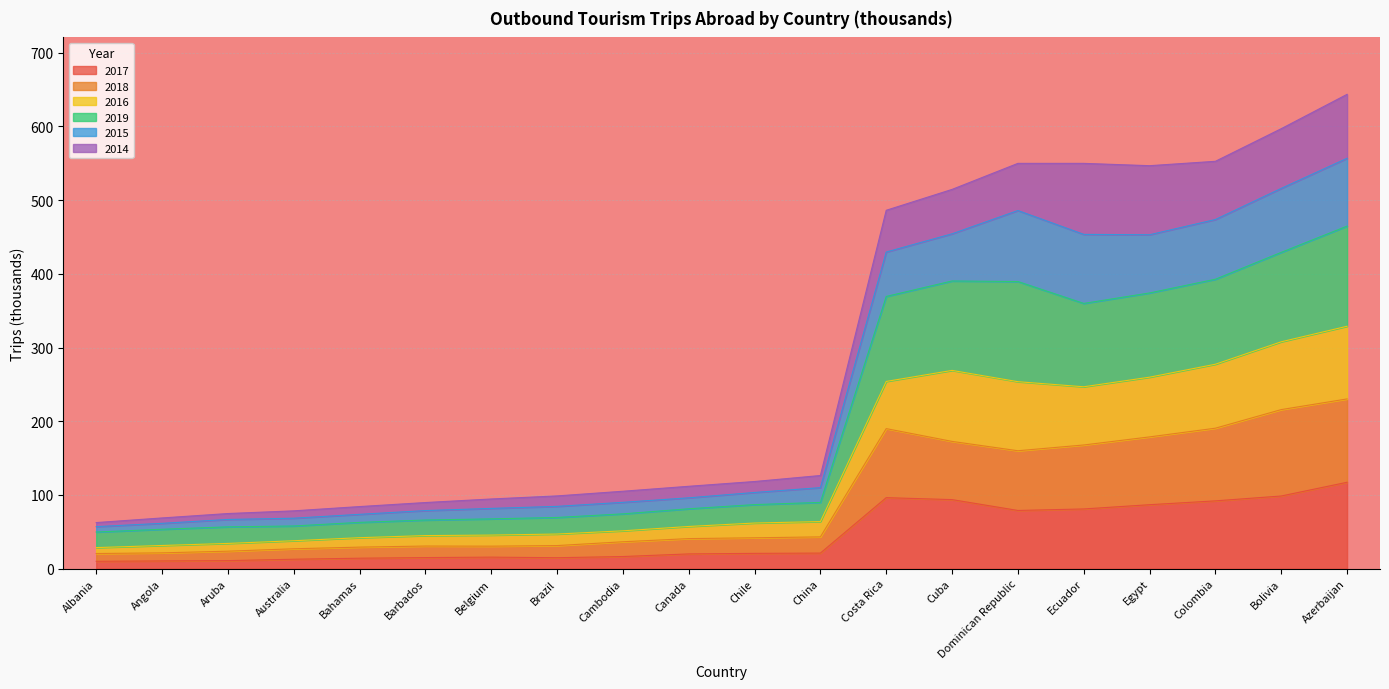

What is the total value across all series at Bolivia?

597.0